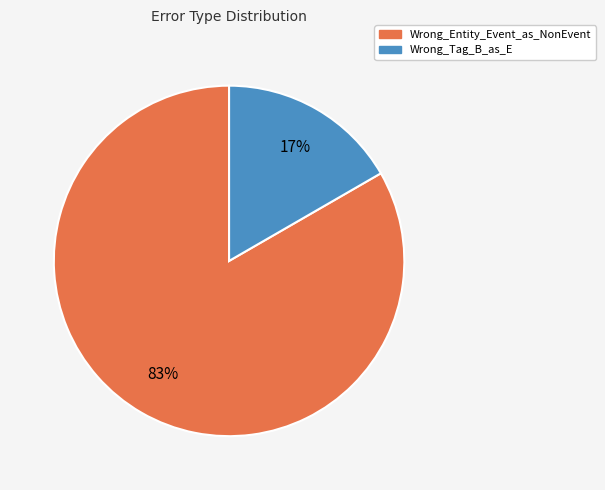

To the nearest percent, what is the combined percentage of Wrong_Tag_B_as_E and Wrong_Entity_Event_as_NonEvent?

100%